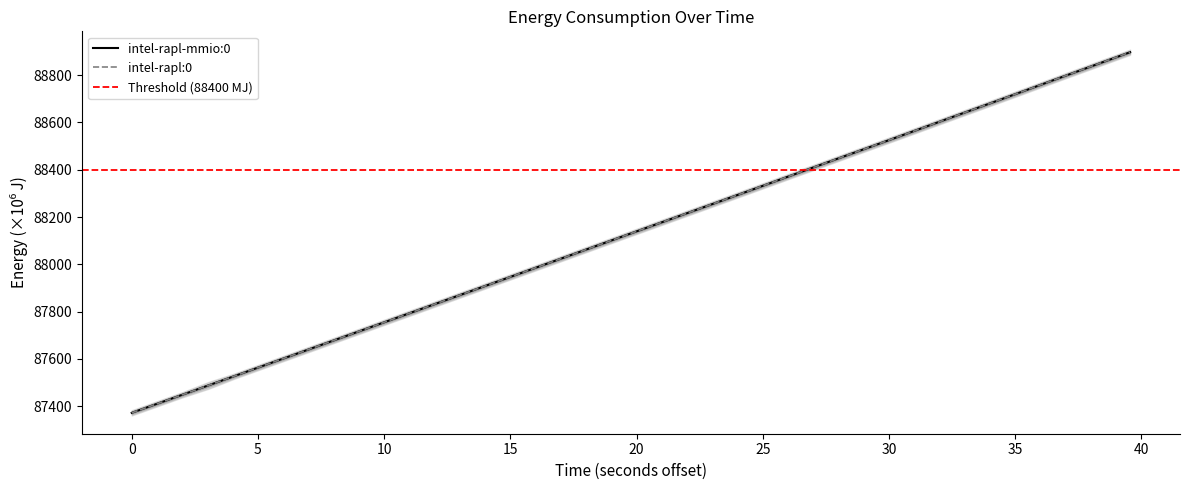

What is the maximum value for intel-rapl-mmio:0?

88896.8